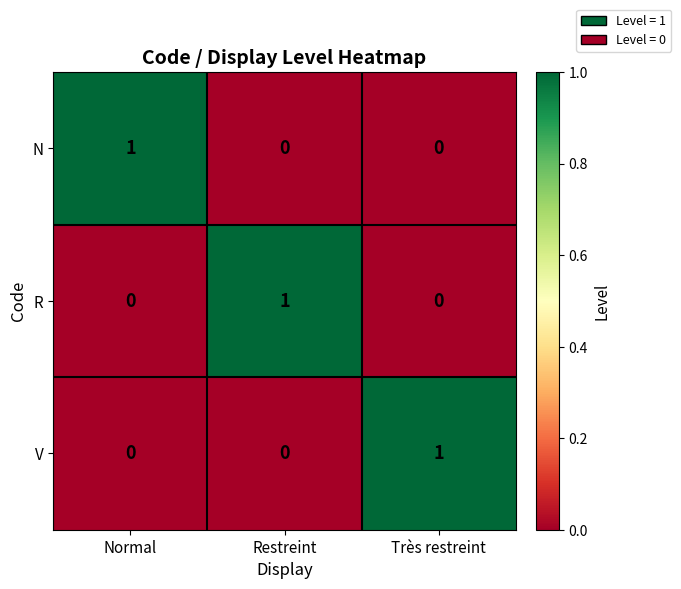

At how many categories does at least one series exceed 0?

3